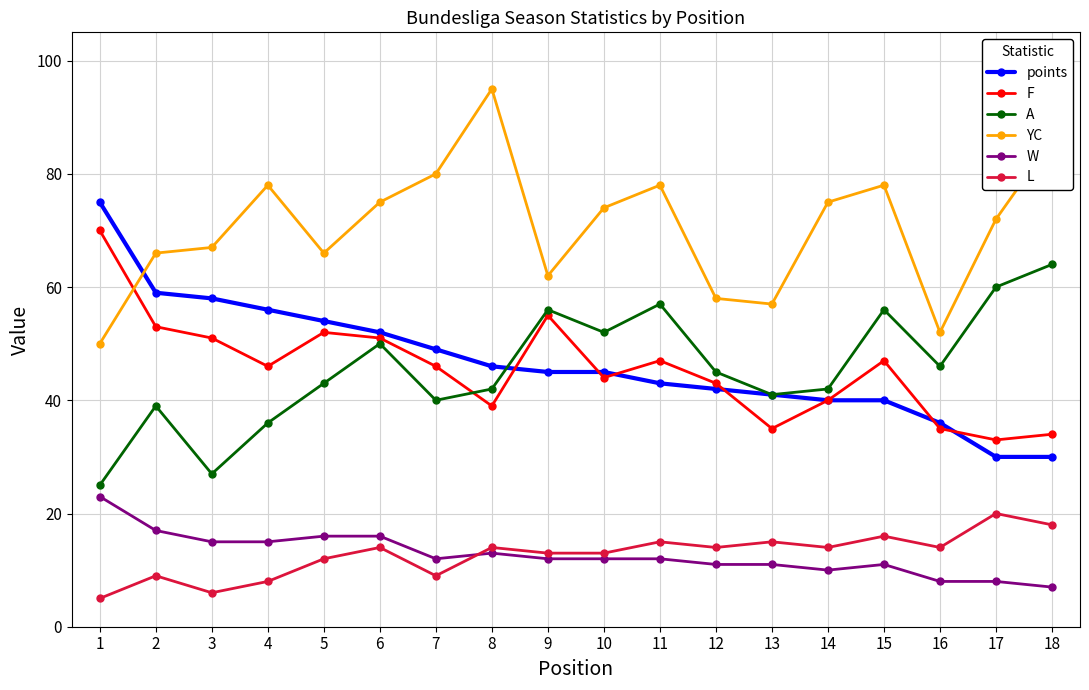

True or false: points and L intersect in this chart.

False